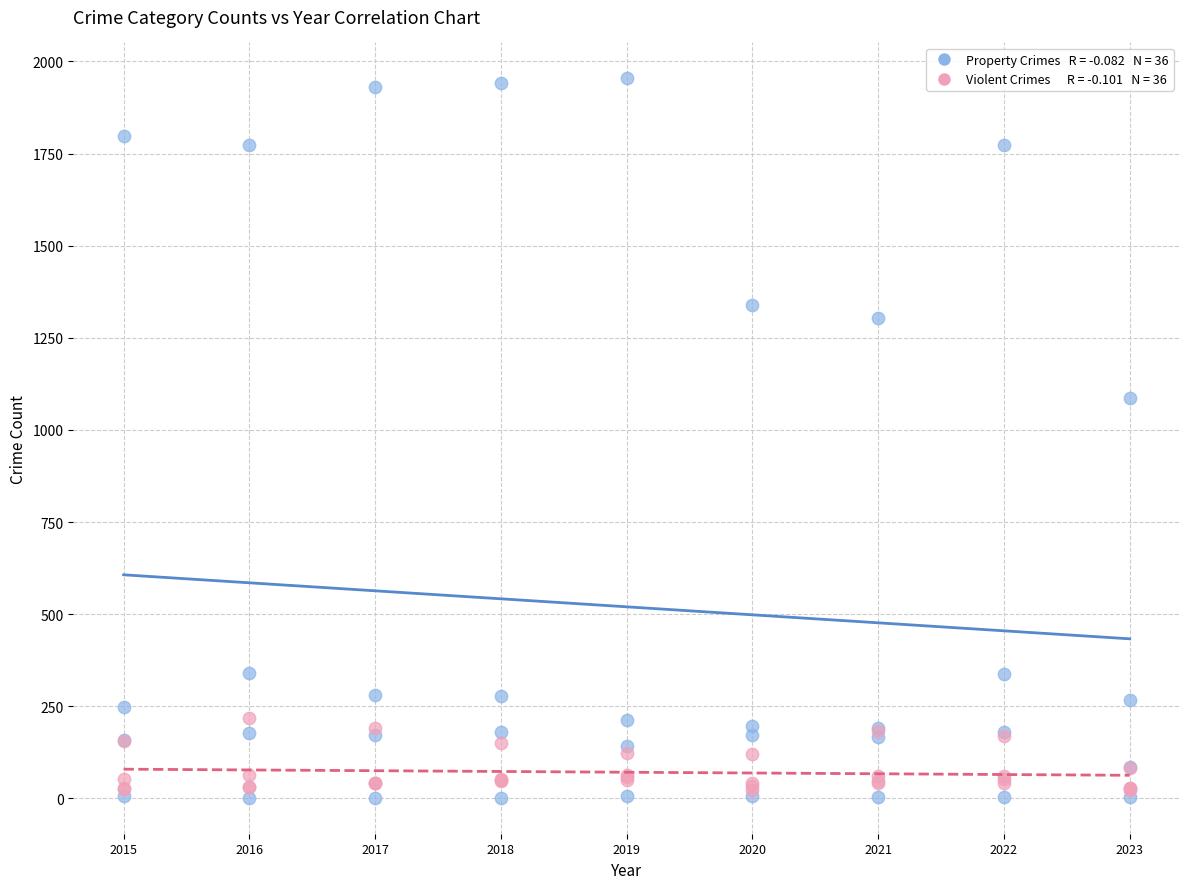

Across all series, what Y value is closest to 978?

1086